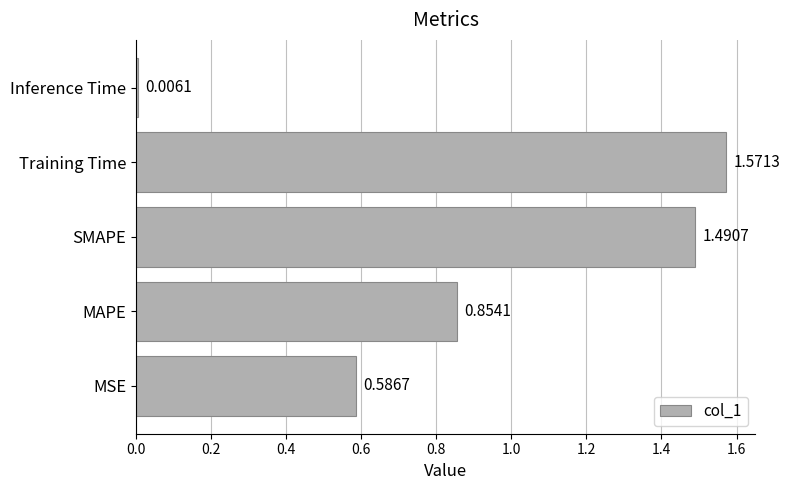

What is the sum of the values at MSE and SMAPE?

2.1